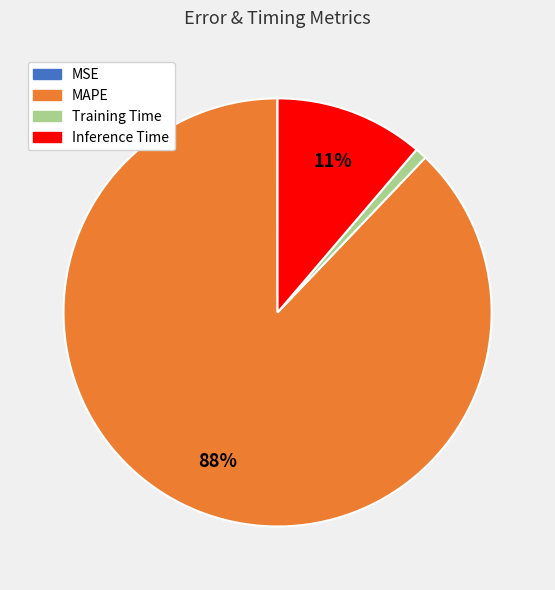

Does Training Time account for over 50% of the chart?

No